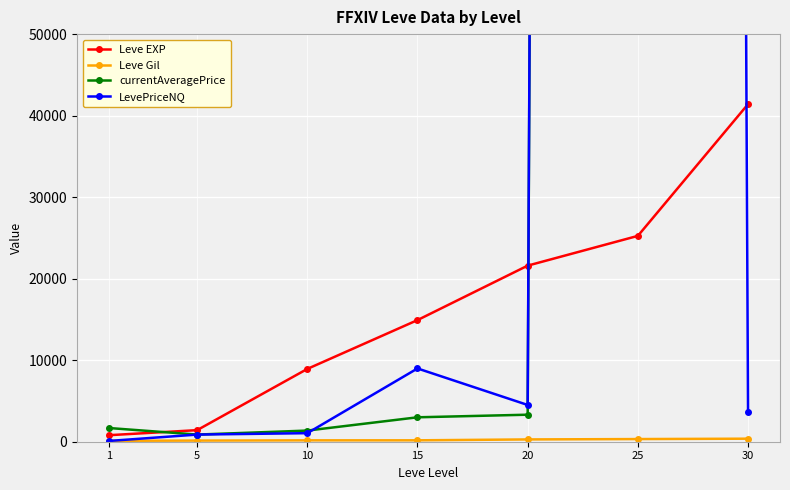

What is the lowest value of the Leve Gil series?

113.0